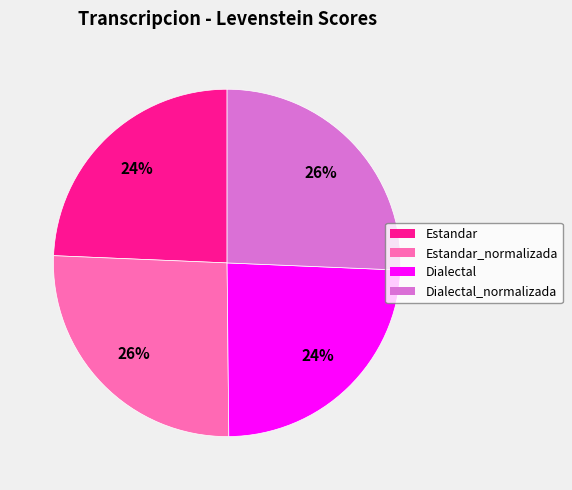

Is there any slice that represents more than half of the pie?

No